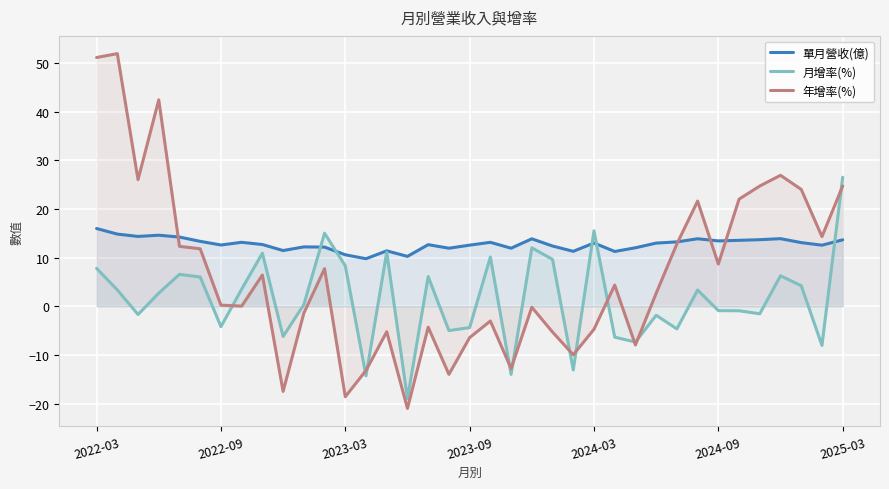

Count the number of data series in this chart.

3